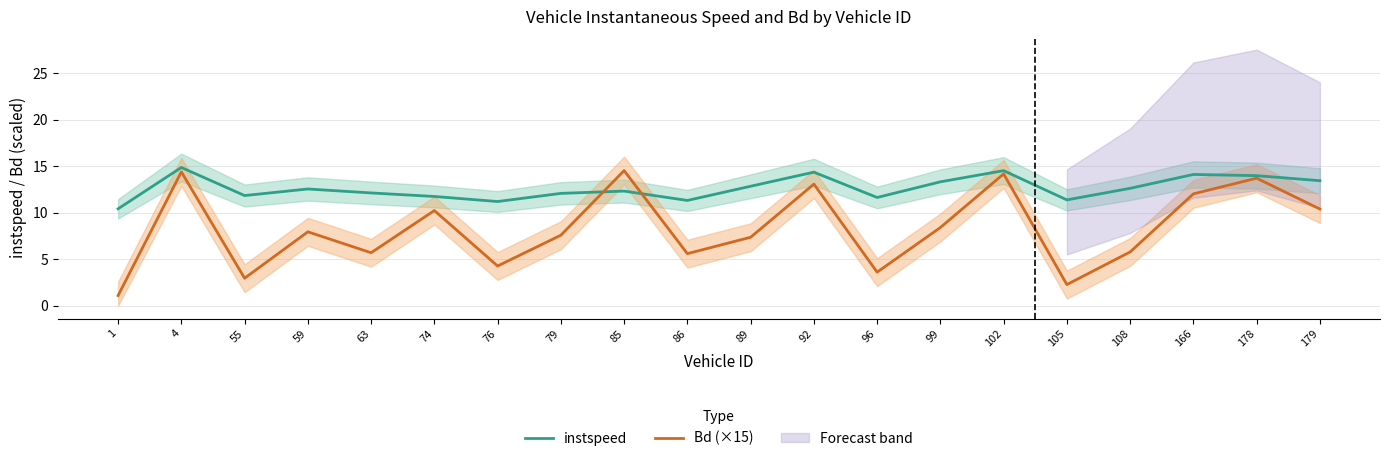

In Bd (×15), how many points are higher than both neighbors (excluding endpoints)?

7